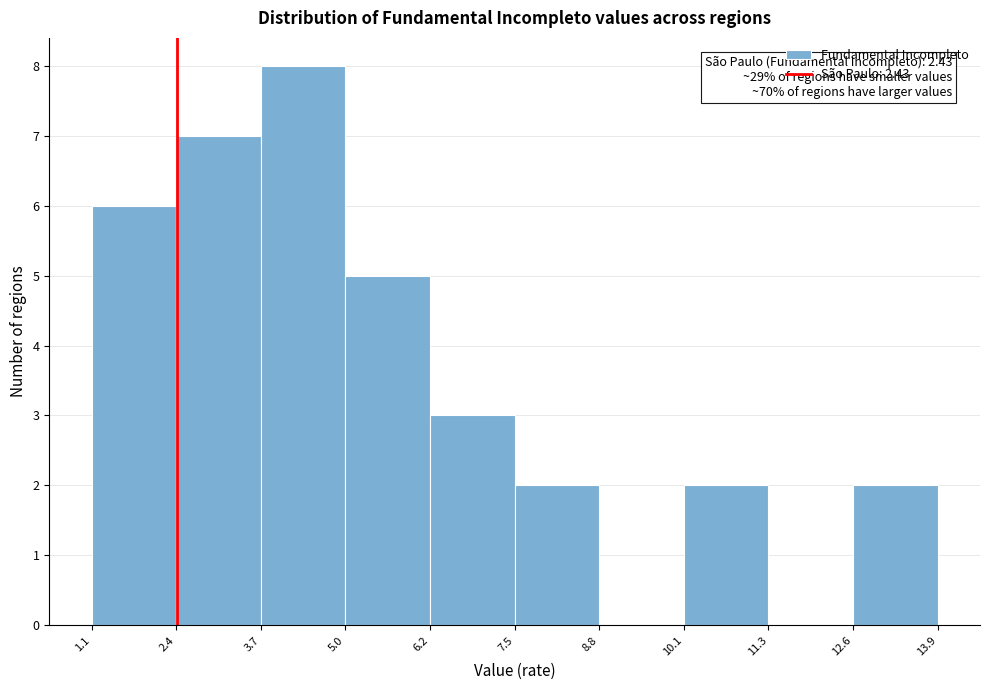

Which range on the x-axis has the tallest bar?

3.7 to 5.0